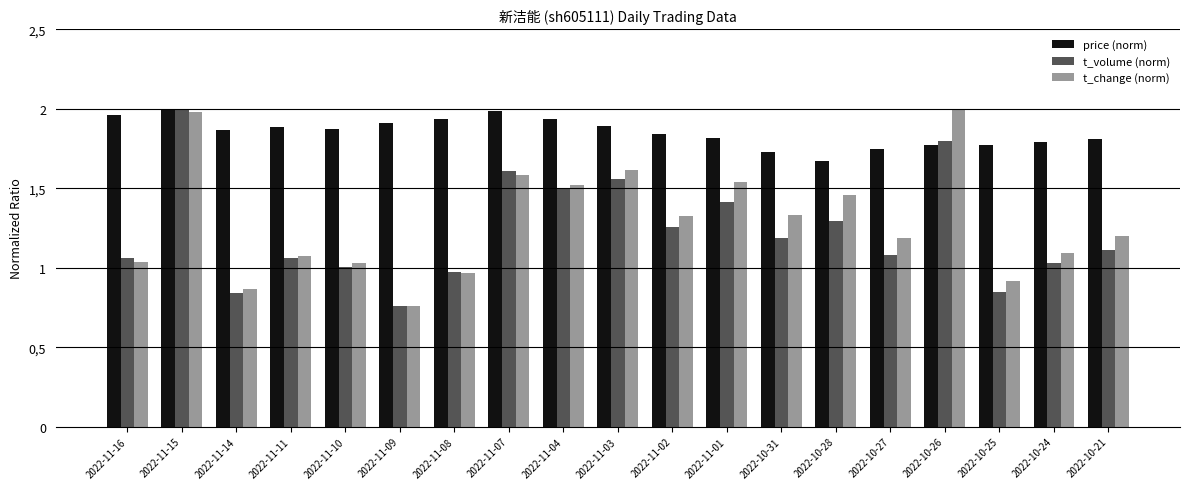

What is the sum of the t_change (norm) values at 2022-11-11 and 2022-11-09?

1.8